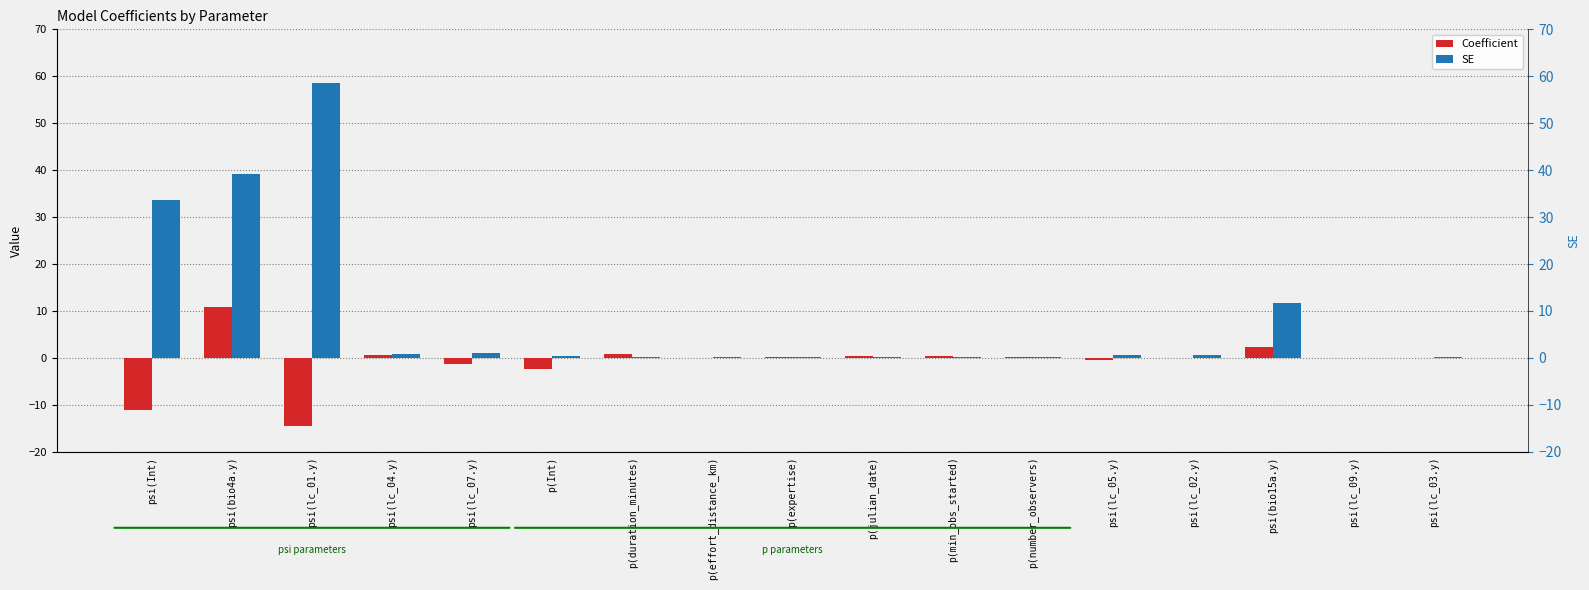

Which series has the largest total across all categories?

SE